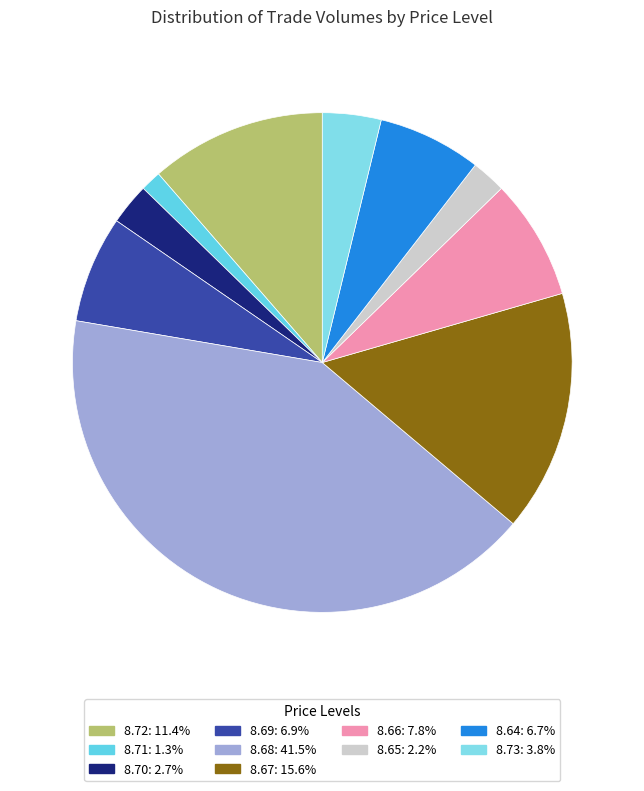

Does any single category account for the majority?

No